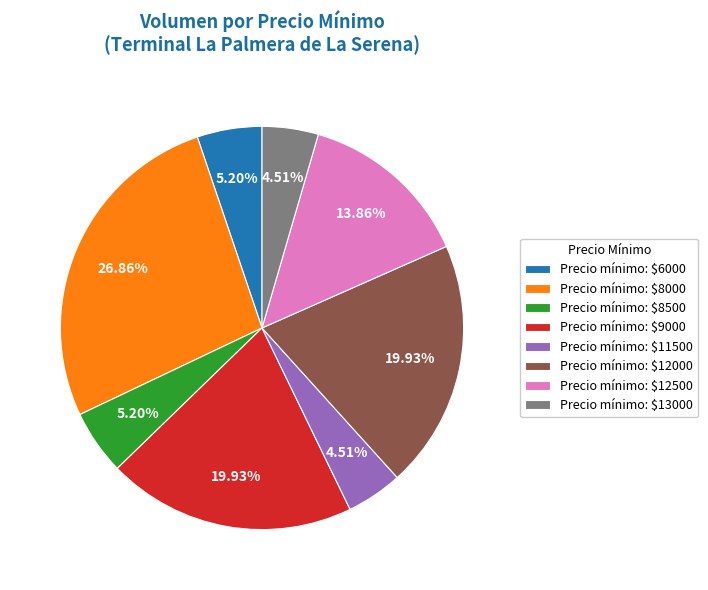

Which slice is the largest?

Precio mínimo: $8000